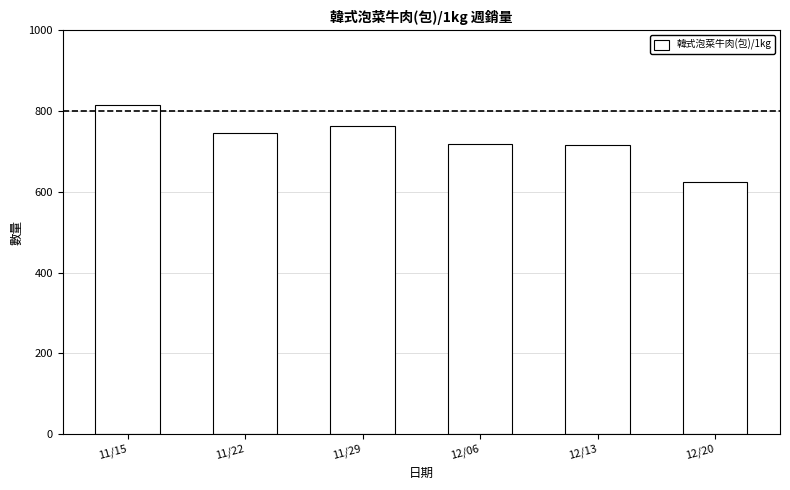

The chart shows a value of 764 at 11/29. True or false?

True